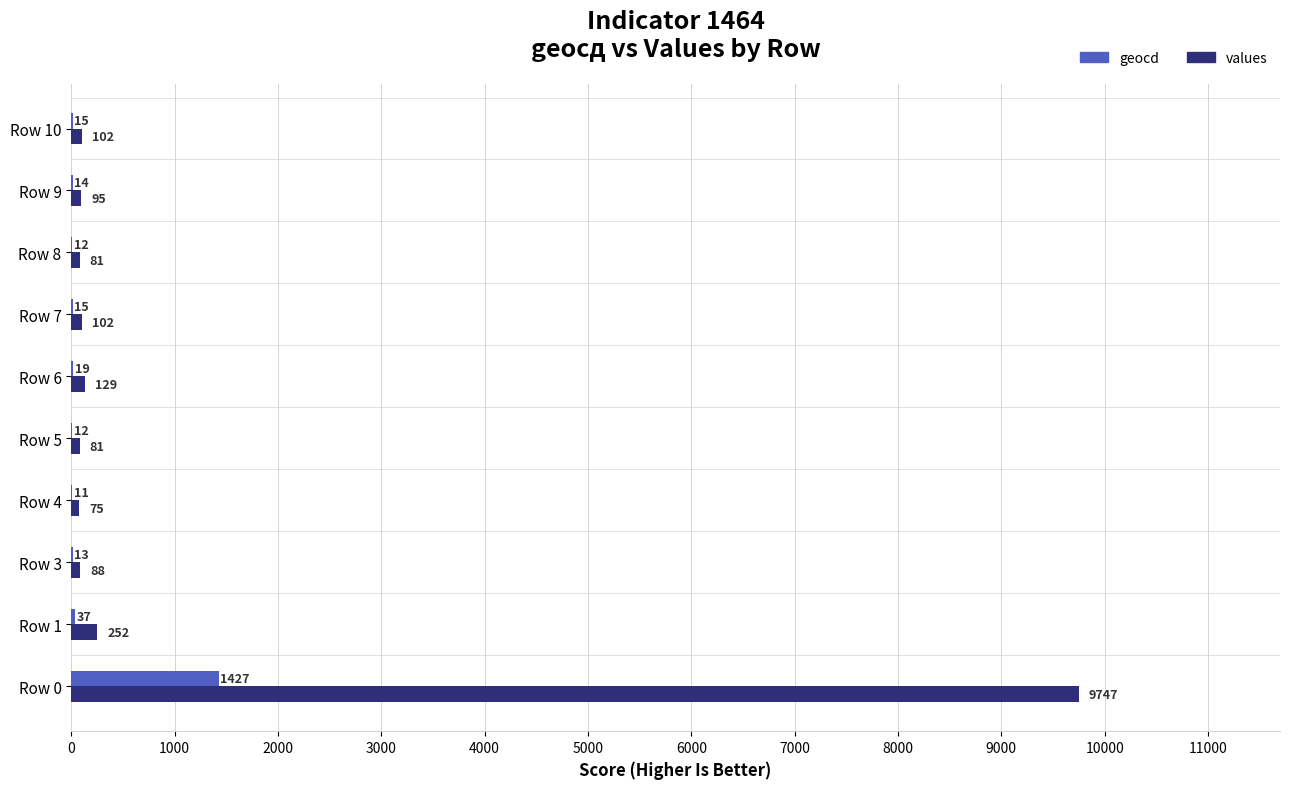

What is the greatest value displayed?

9747